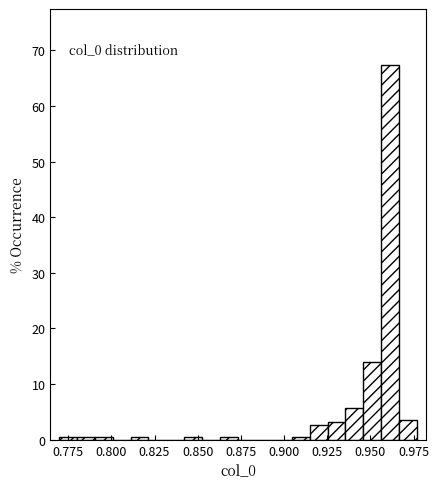

Read against the x-axis, roughly where is the centre of the tallest bar?

0.960